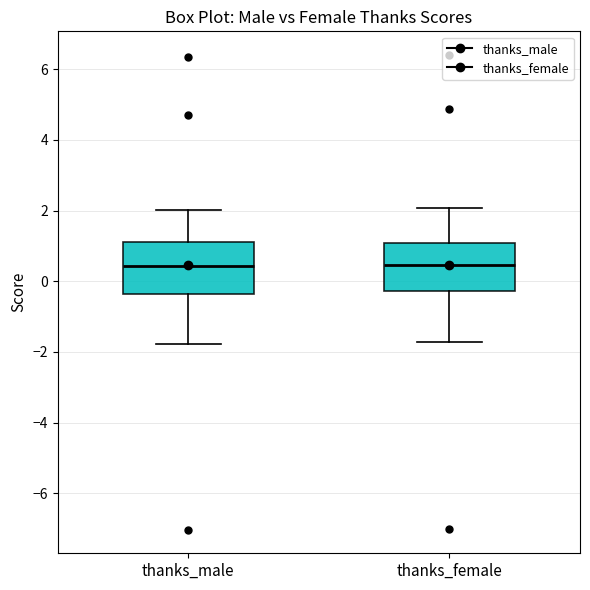

Reading left to right, transcribe this box plot: for each box, give where its median line is, the range the box spans, and where its two whiskers end, as read against the y-axis. The values are not printed on the chart, so give them approximately, as read against the axis.

thanks_male: median 0.4, box -0.4 to 1.0, whiskers -1.8 to 2.0
thanks_female: median 0.4, box -0.2 to 1.0, whiskers -1.8 to 2.0